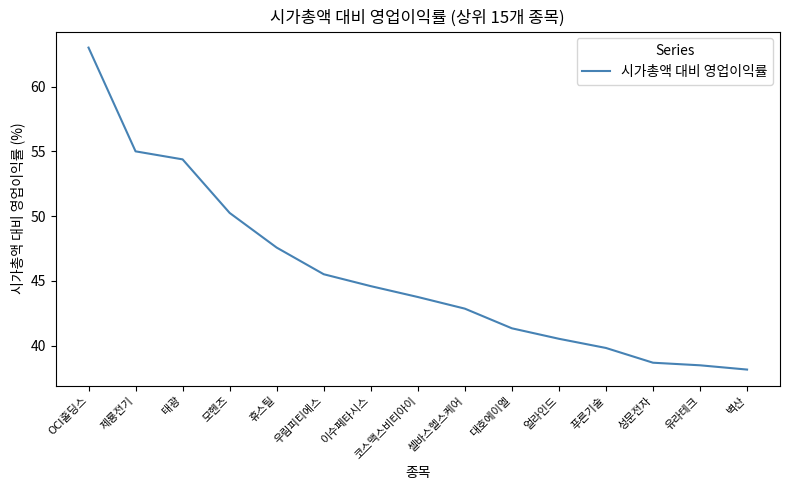

What is the greatest value displayed?

63.0